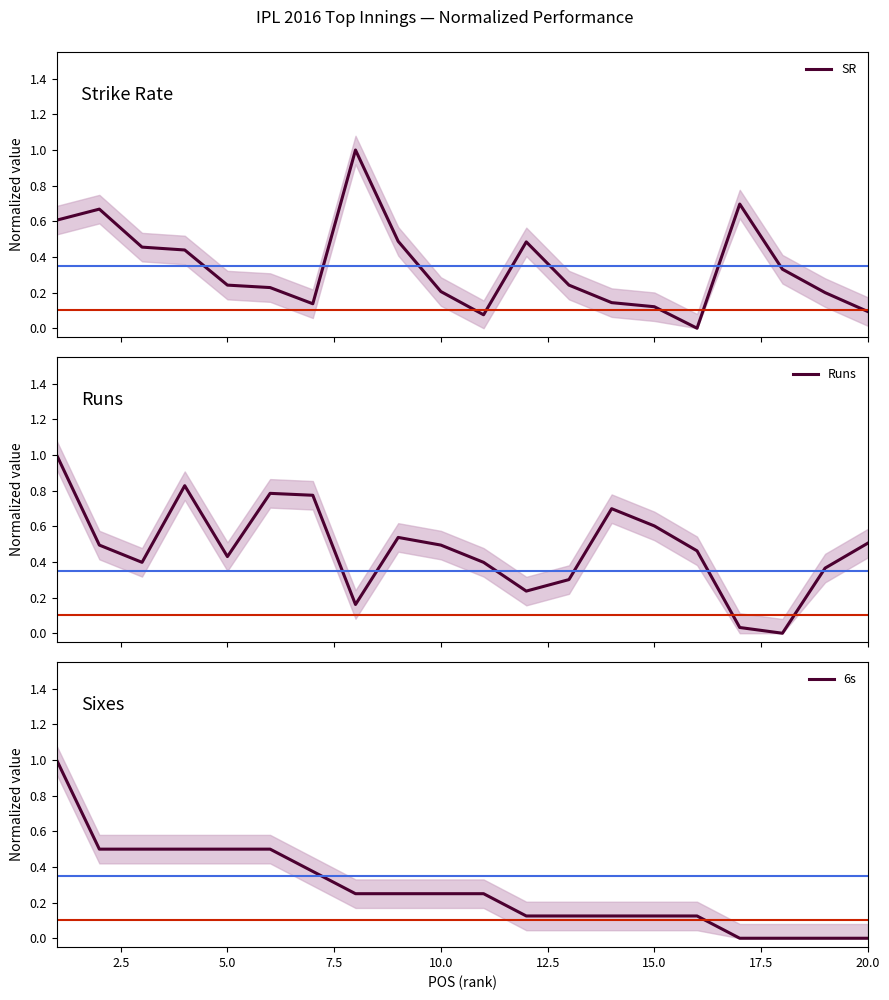

How many positive values does the 6s series have?

16